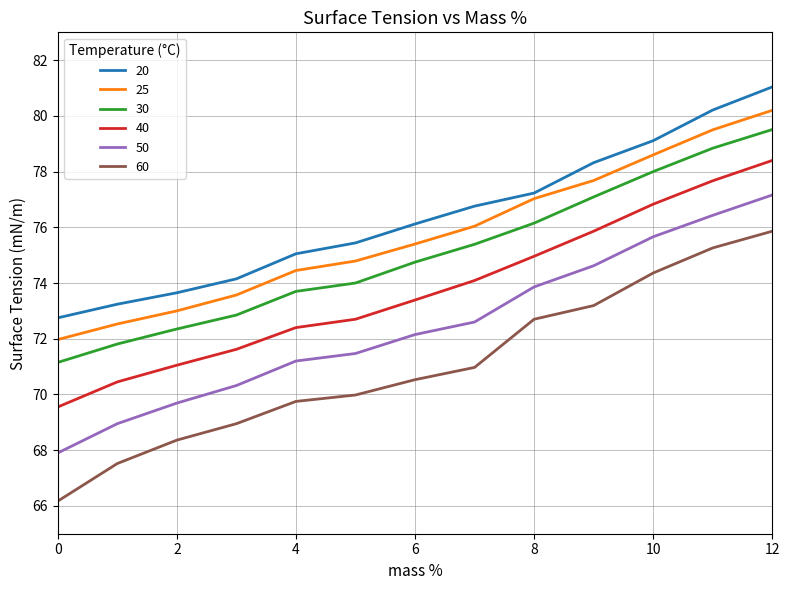

Which series has the widest spread of values?

60